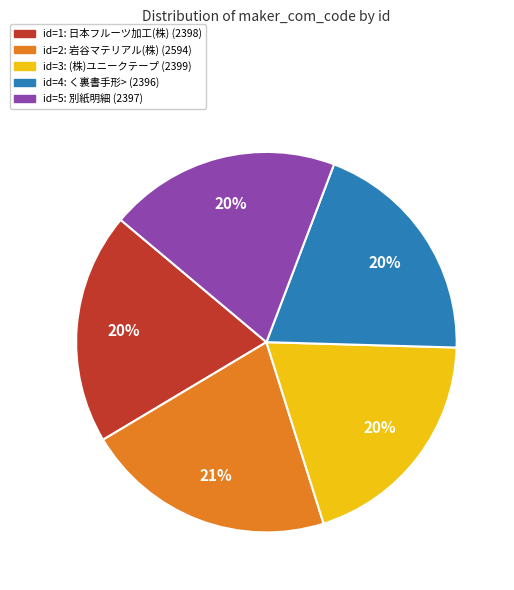

Does any single category account for the majority?

No